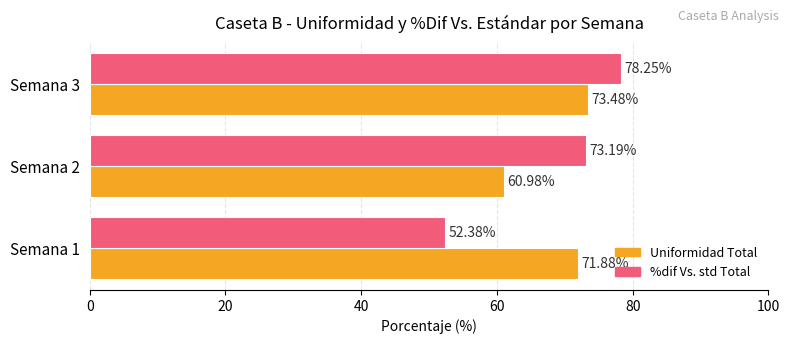

What is the sum of the %dif Vs. std Total values at Semana 2 and Semana 1?

125.6